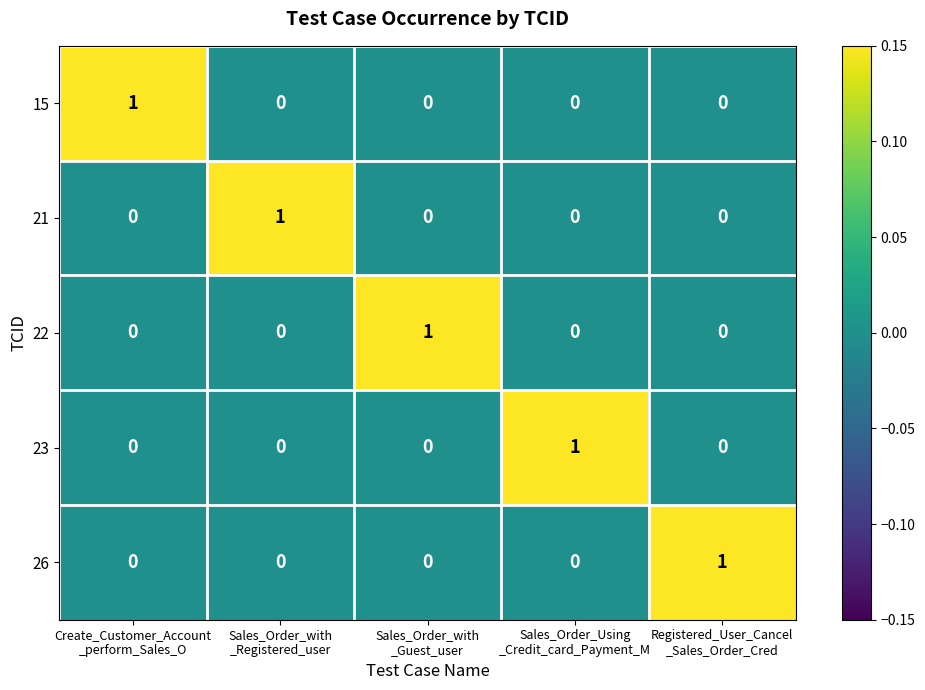

Reading left to right, transcribe all the data shown in this chart.

15: 1	0	0	0	0
21: 0	1	0	0	0
22: 0	0	1	0	0
23: 0	0	0	1	0
26: 0	0	0	0	1